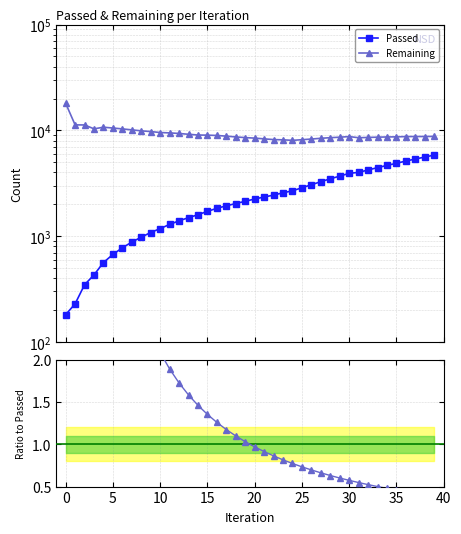

What is the difference between the maximum and minimum values in the Passed series?

5662.0